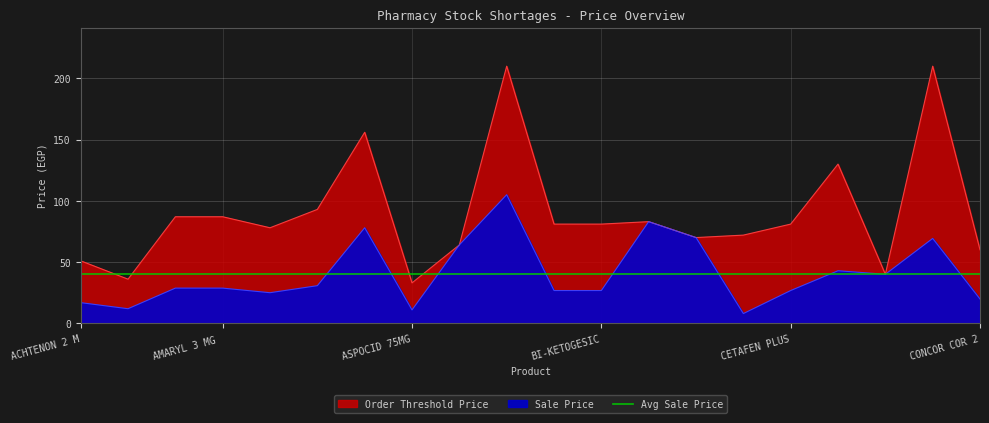

True or false: Sale Price and Order Threshold Price cross at least once.

False